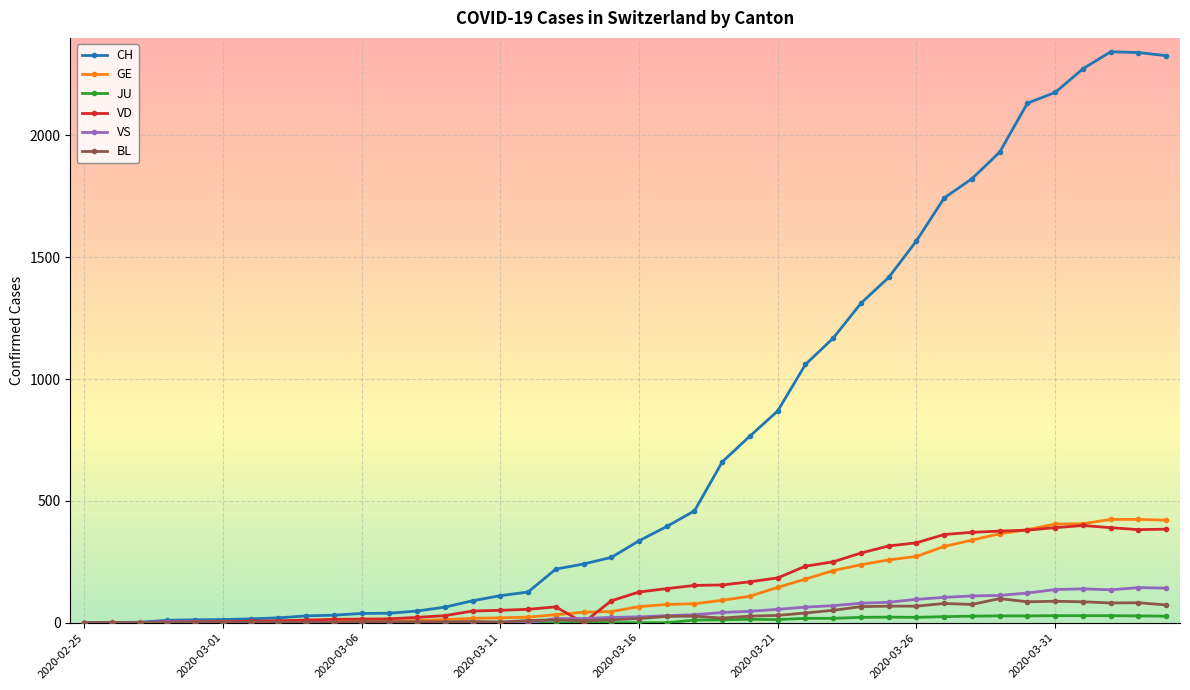

At how many categories does at least one series exceed 1113?

13